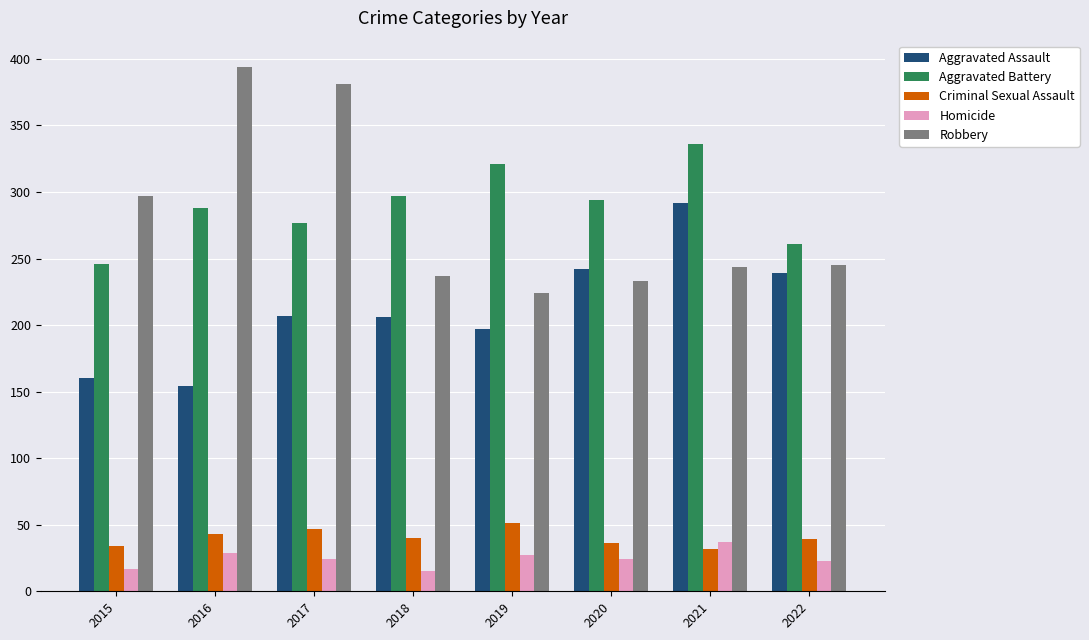

Are the bars horizontal?

No